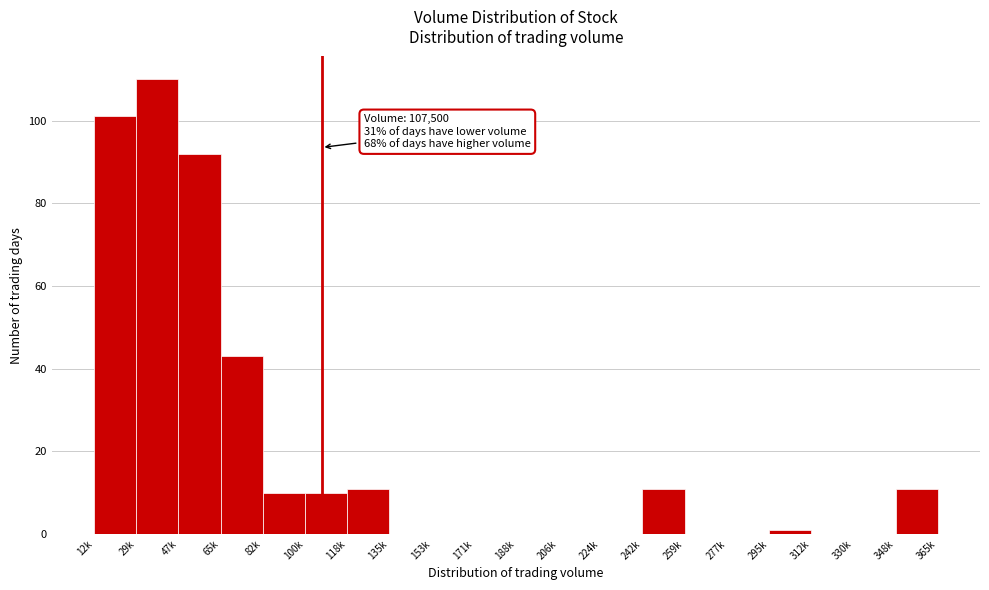

Reading left to right, transcribe all the data shown in this chart.

12k=101	29k=110	47k=92	65k=43	82k=10	100k=10	118k=11	135k=0	153k=0	171k=0	188k=0	206k=0	224k=0	242k=11	259k=0	277k=0	295k=1	312k=0	330k=0	348k=11